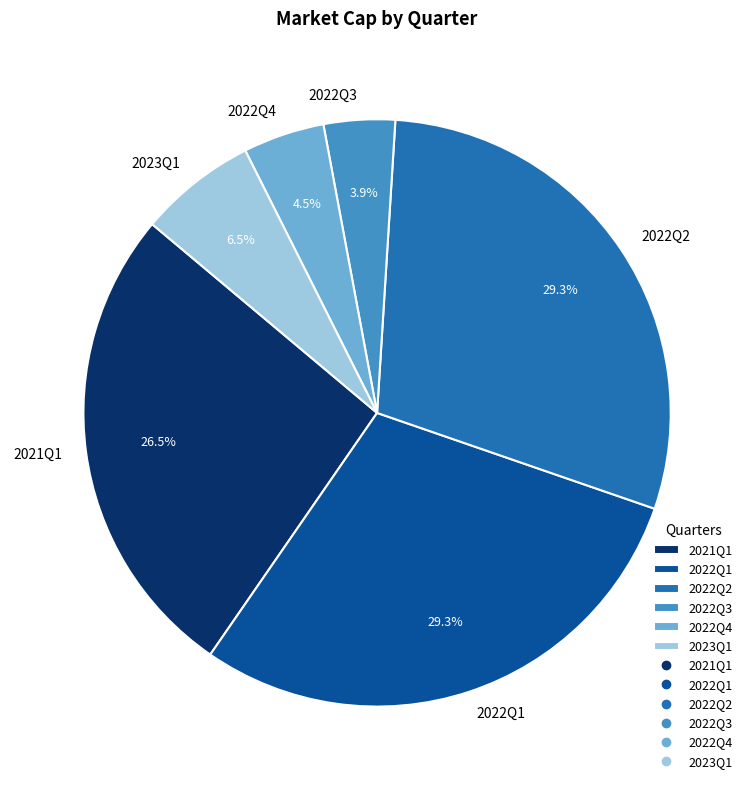

Do 2022Q3 and 2023Q1 together represent more than half of the pie?

No